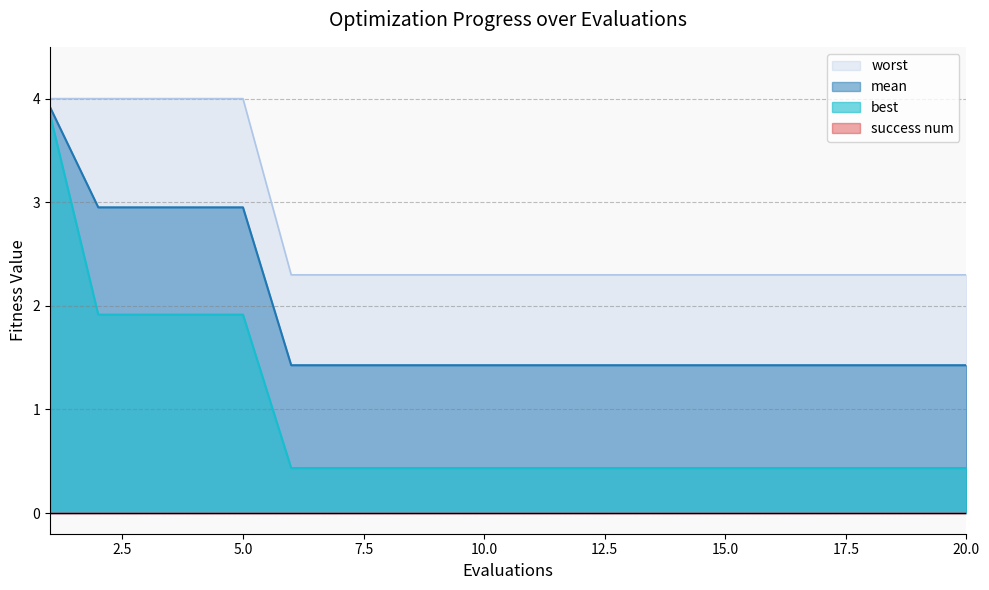

What is the difference between the second highest and second lowest values in the mean series?

1.5